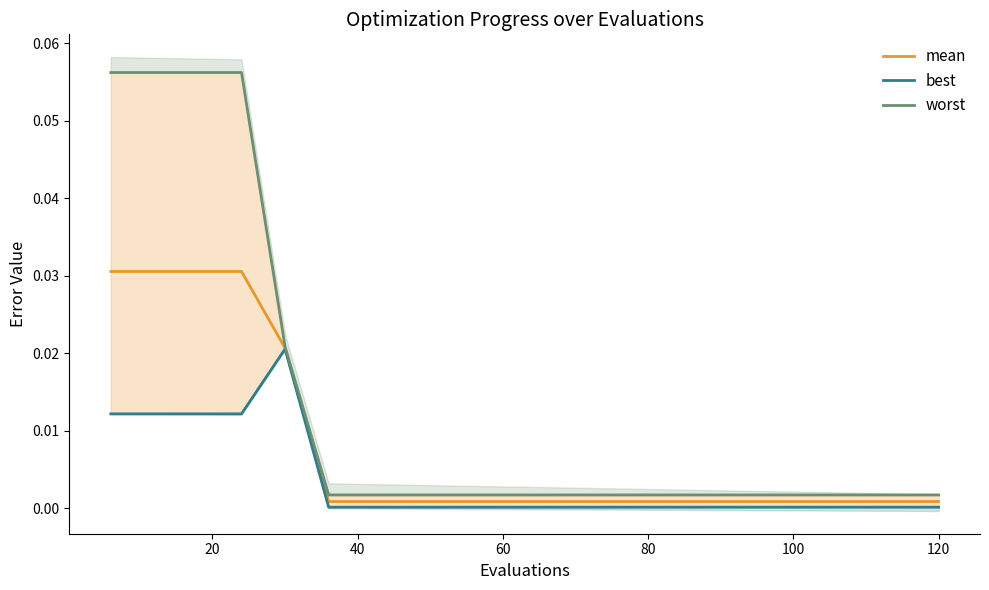

Count the number of data series in this chart.

3